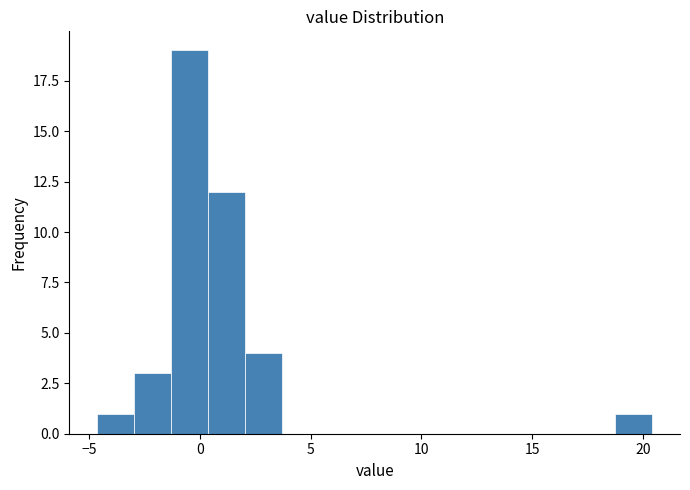

Read against the x-axis, roughly where is the centre of the tallest bar?

-0.5